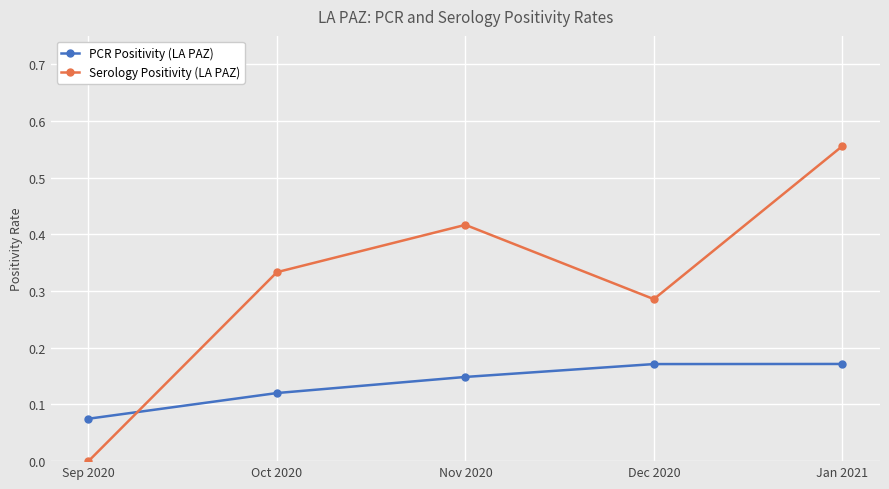

What position from the left is Nov 2020?

3